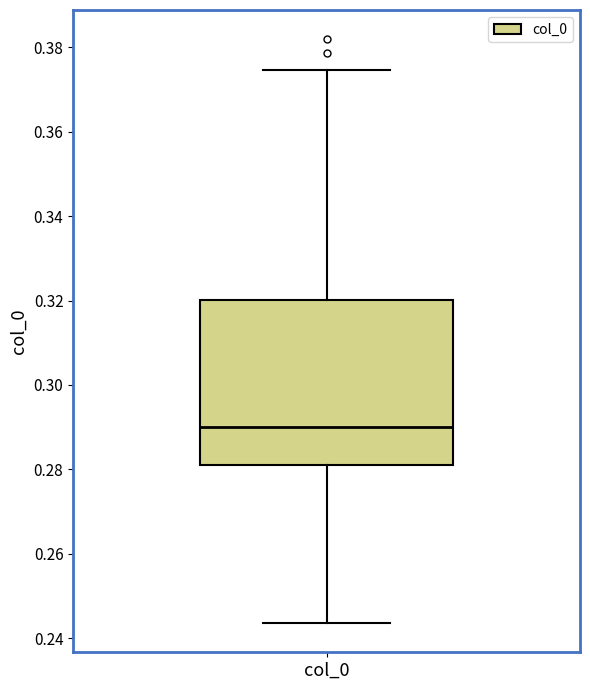

Transcribe this box plot: give where the median line is, the range the box spans, and where the two whiskers end, as read against the y-axis. The values are not printed on the chart, so give them approximately, as read against the axis.

median 0.290, box 0.280 to 0.320, whiskers 0.244 to 0.374